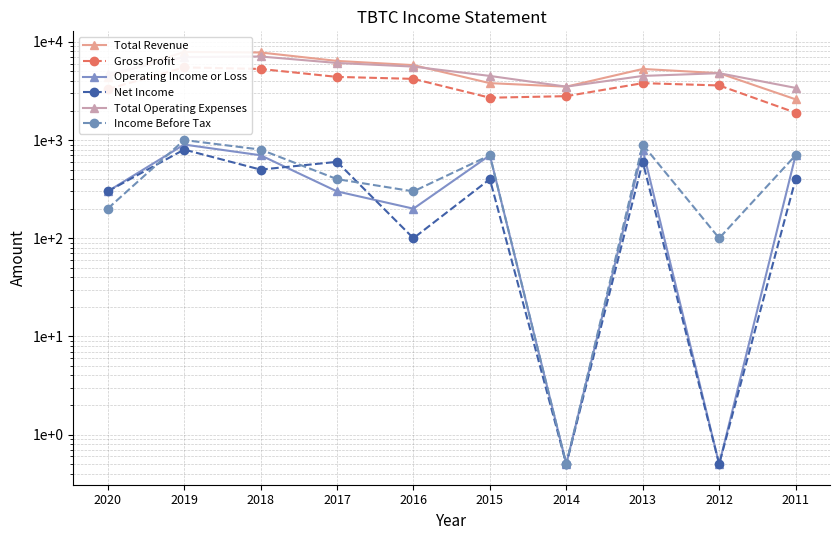

What is the value of the Total Revenue point at the 10th from the left?

2600.0